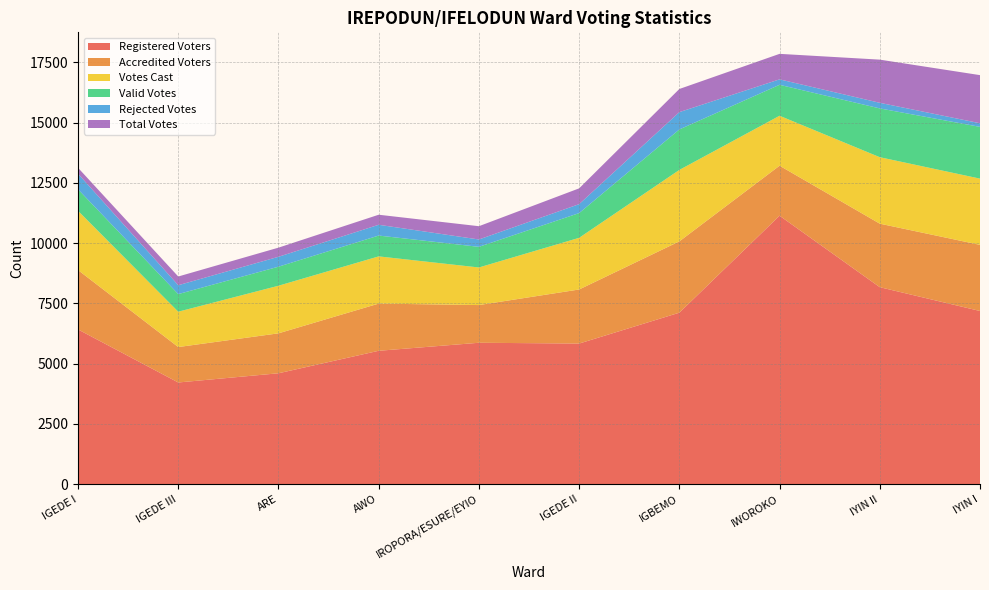

Reading left to right, extract all data points from this chart.

Registered Voters: 6421	4220	4602	5535	5868	5835	7116	11140	8174	7186
Accredited Voters: 2463	1470	1657	1958	1564	2243	2958	2074	2635	2744
Votes Cast: 2459	1467	1975	1959	1560	2144	2965	2073	2758	2748
Valid Votes: 892	730	790	864	856	1026	1679	1284	2024	2147
Rejected Votes: 647	368	411	447	305	371	719	226	233	151
Total Votes: 245	362	379	417	551	655	960	1058	1791	1996